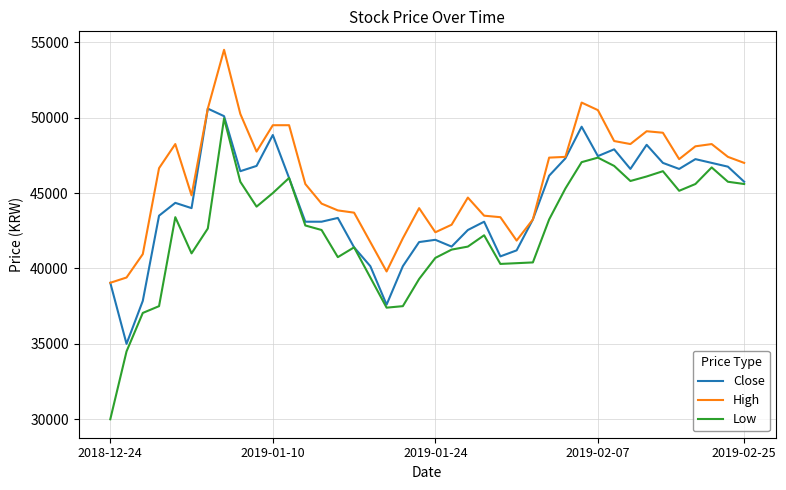

True or false: High and Low cross at least once.

False